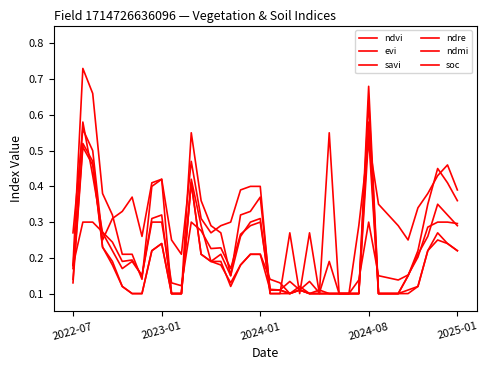

At how many categories does at least one series exceed 0?

40